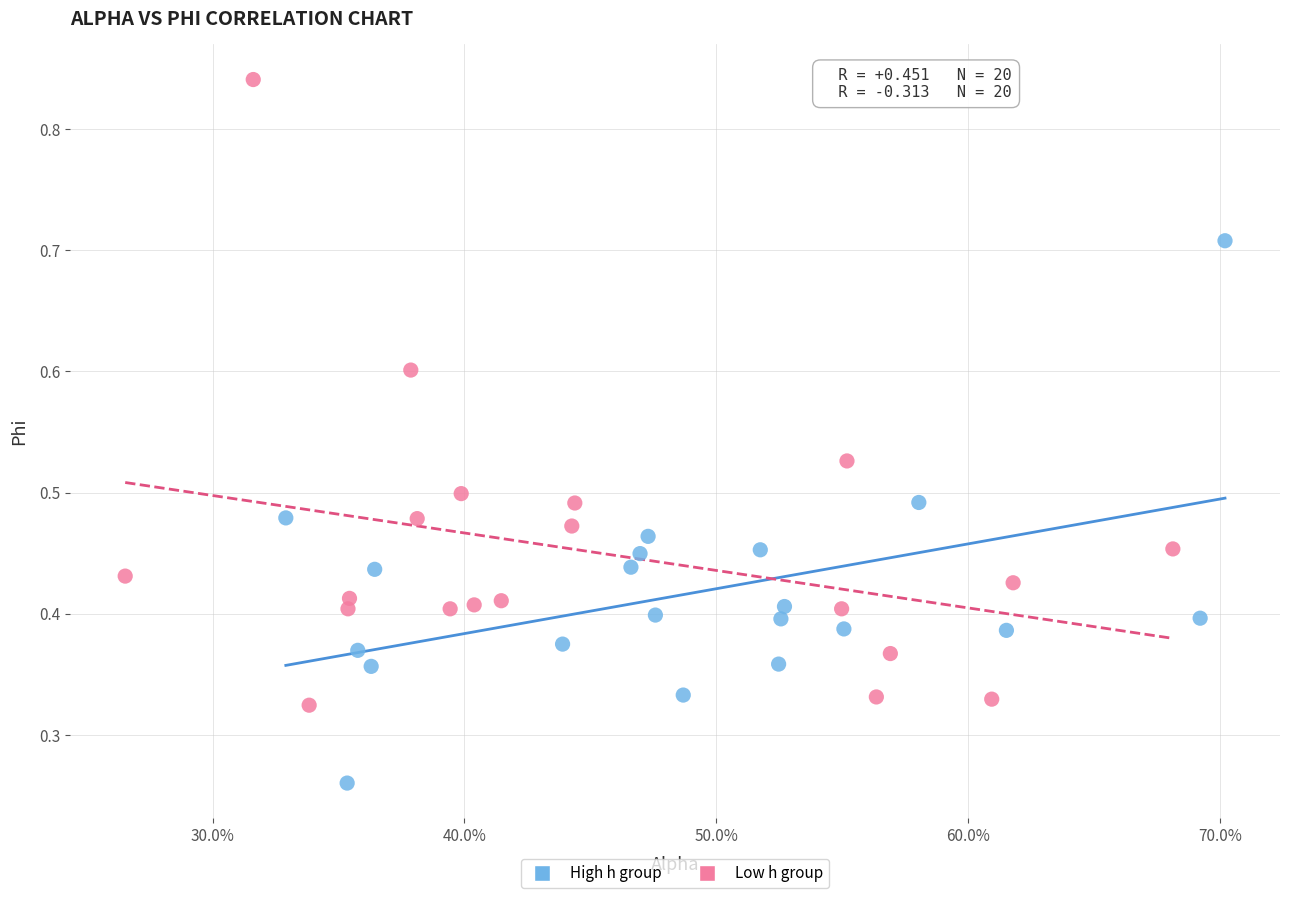

What are all the series names shown in the legend?

High h group, Low h group